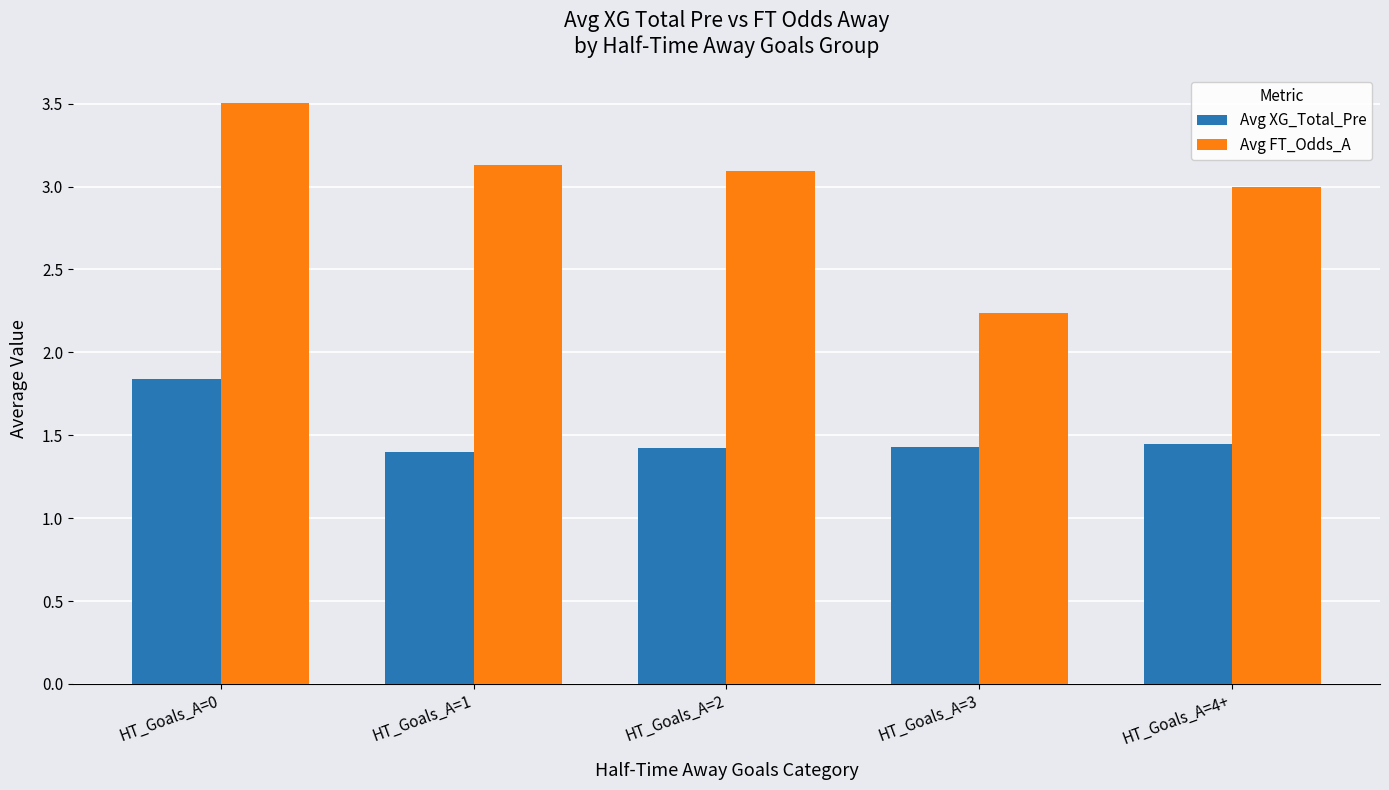

Is it true that Avg XG_Total_Pre equals 0.5 at HT_Goals_A=2?

False